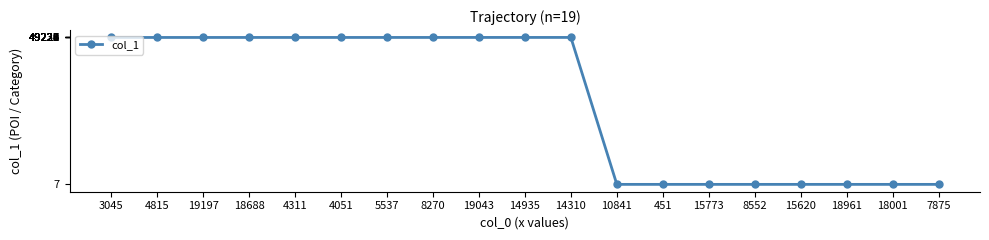

What is the ratio of the value at 5537 to the value at 19043?

1.0